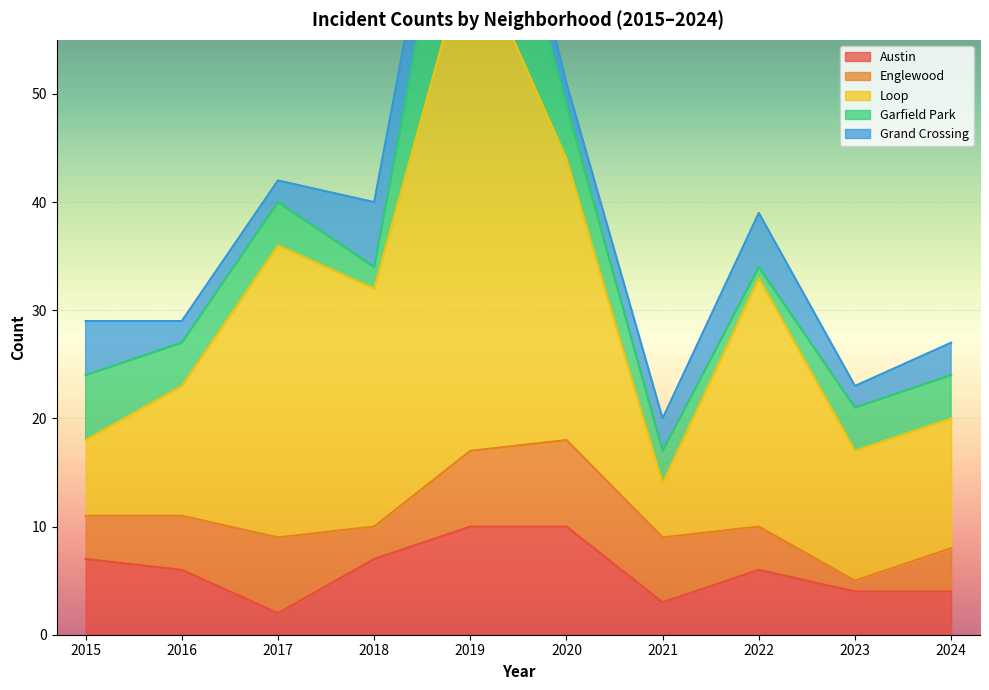

Rank the series at 2024 from highest to lowest value.

Loop, Austin, Englewood, Garfield Park, Grand Crossing